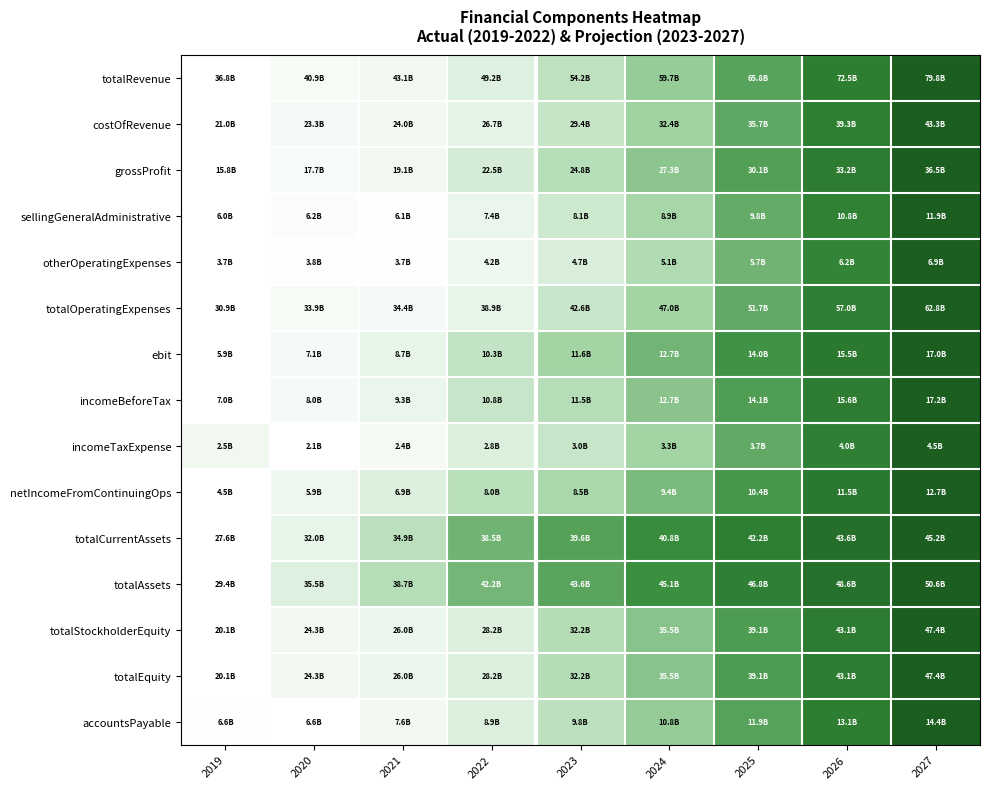

What is the total value across all series at 2020?

1.7